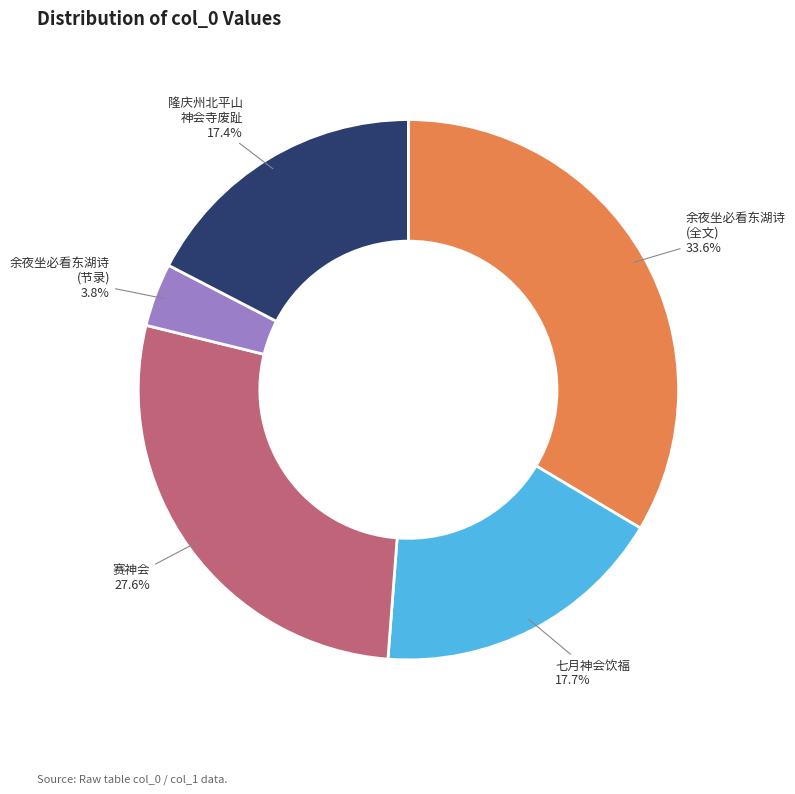

Do 余夜坐必看东湖诗 (节录) and 七月神会饮福 together represent more than half of the pie?

No